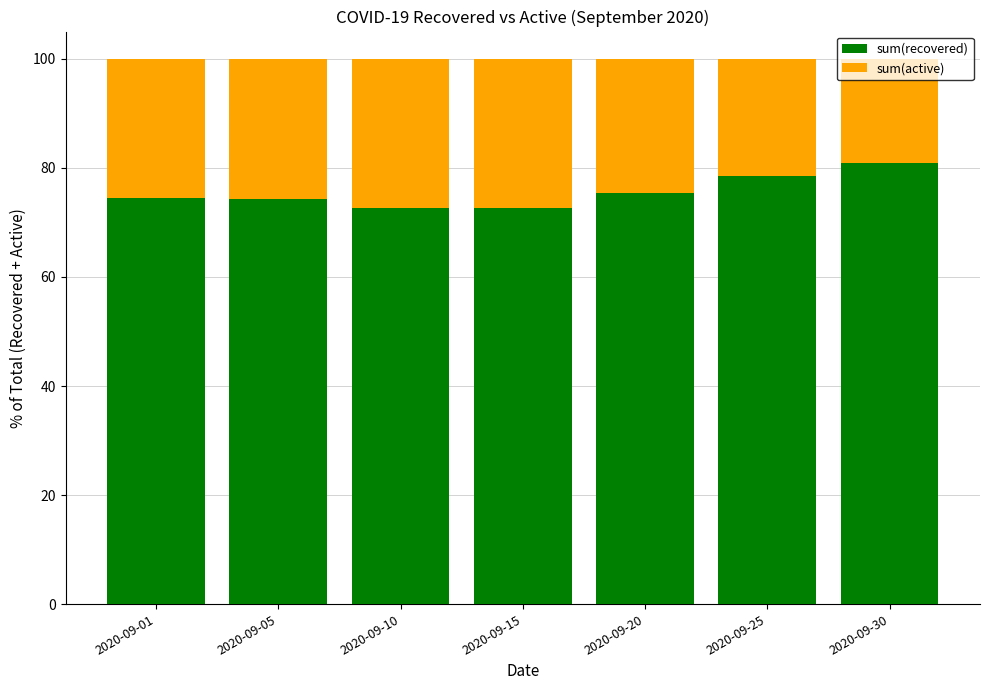

The sum(recovered) series shows 38.3 at 2020-09-20. True or false?

False